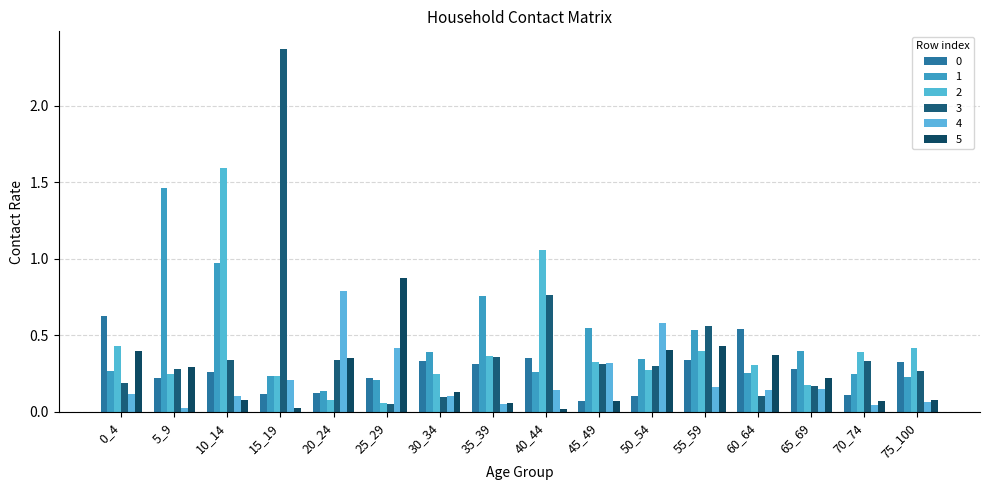

Which label corresponds to the smallest value in the chart?

40_44